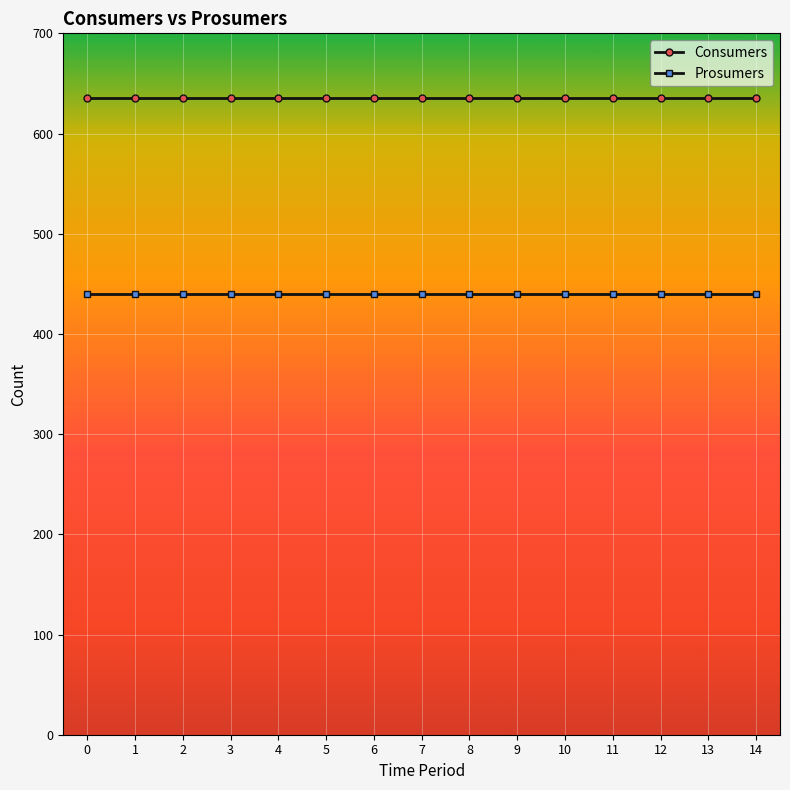

Is it true that Consumers equals 186 at 0?

False